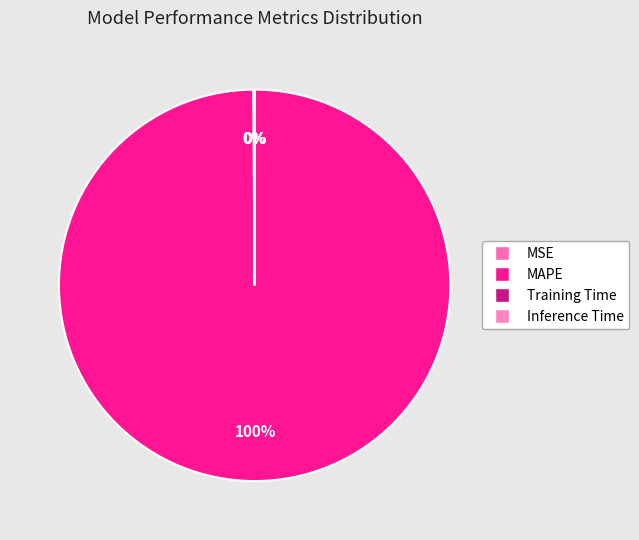

Count the number of slices in the pie.

4